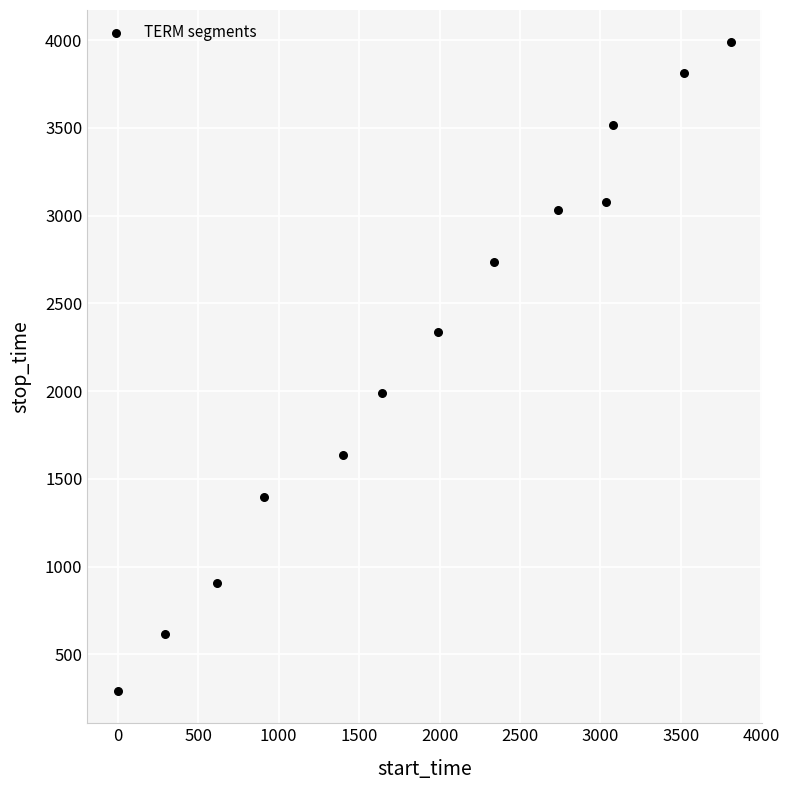

What Y value in the scatter plot is closest to 2140?

1987